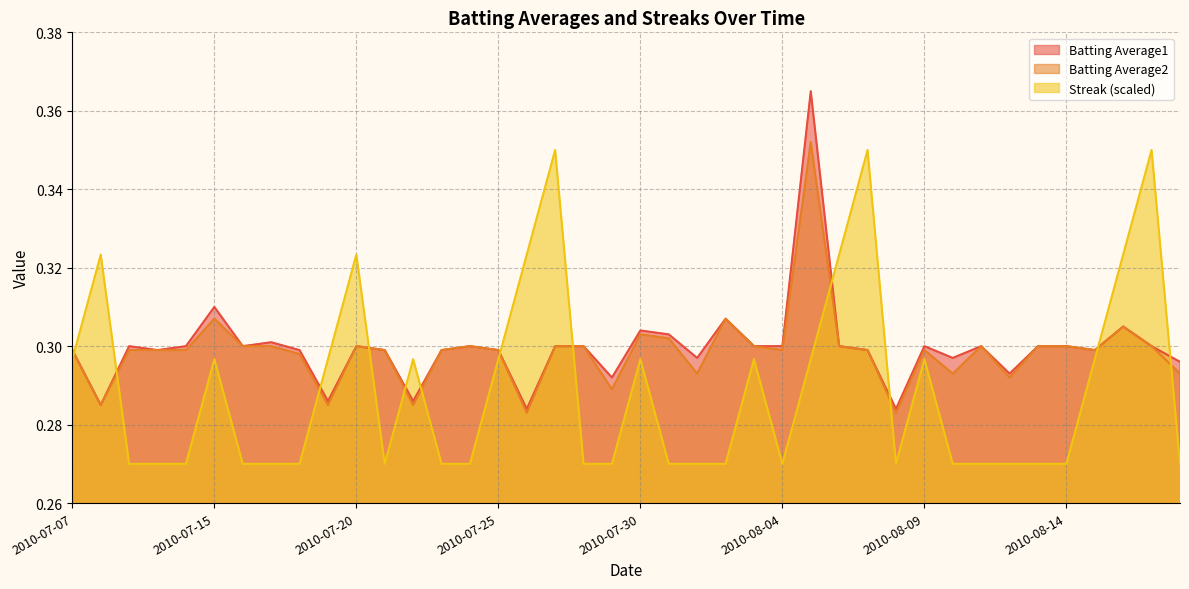

At which category does the chart reach its peak across all series?

2010-08-05